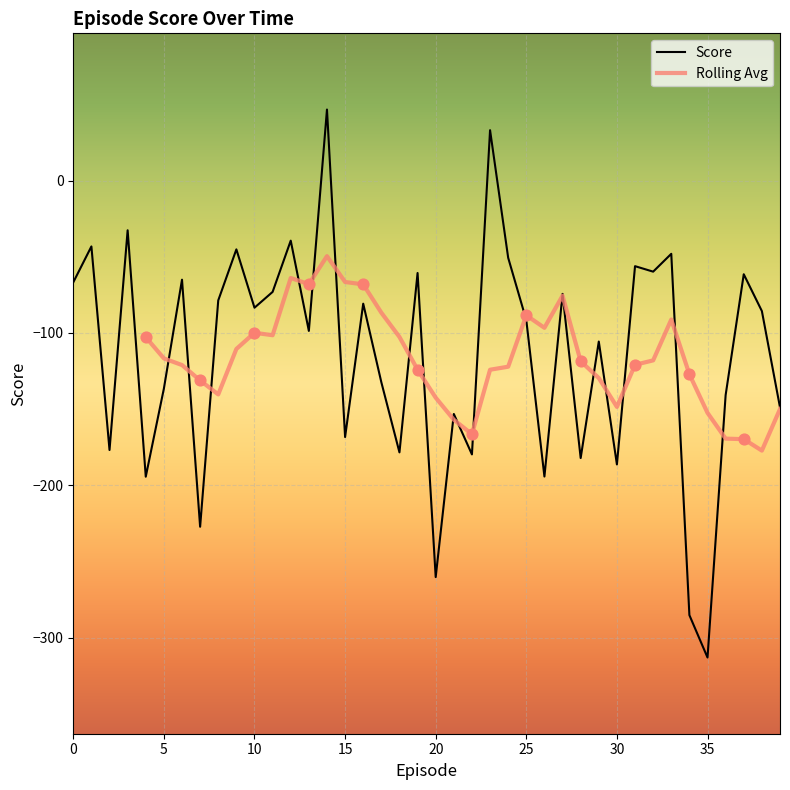

Between 23 and 19, which is larger?

23